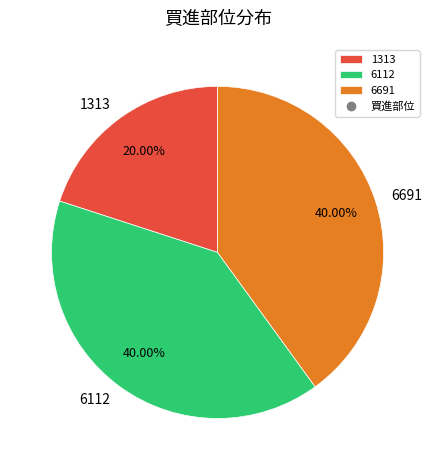

Combined, do 6691 and 1313 account for over 50%?

Yes